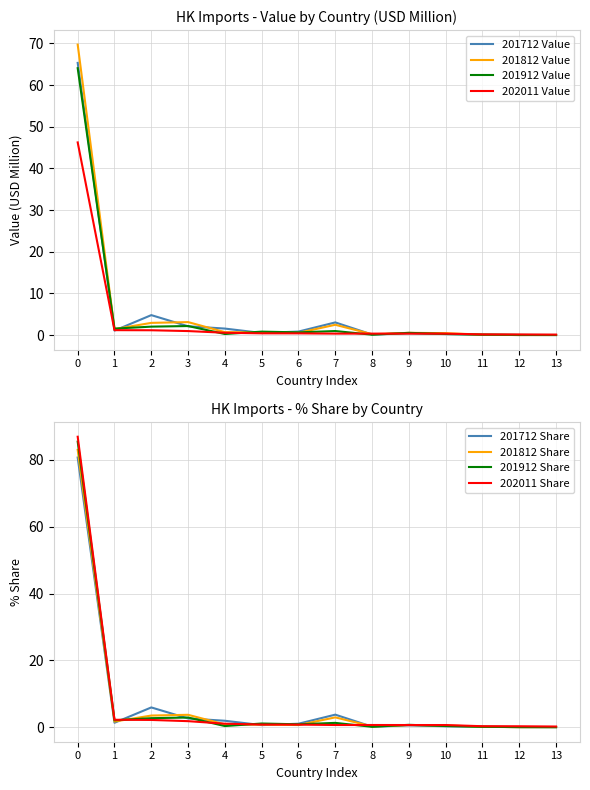

Where is the first local minimum for 201712 Value?

1